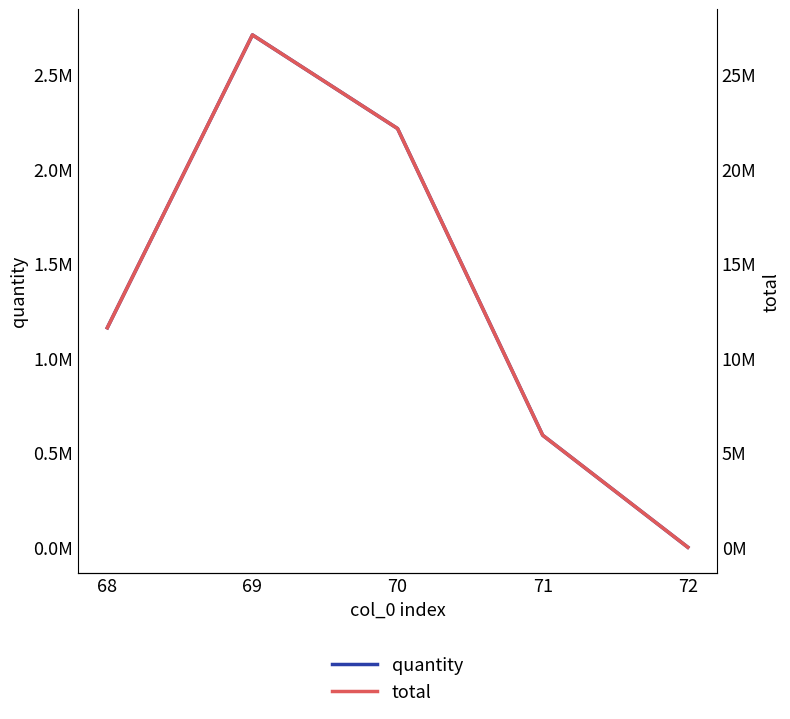

What is the average value of the total series?

13344902